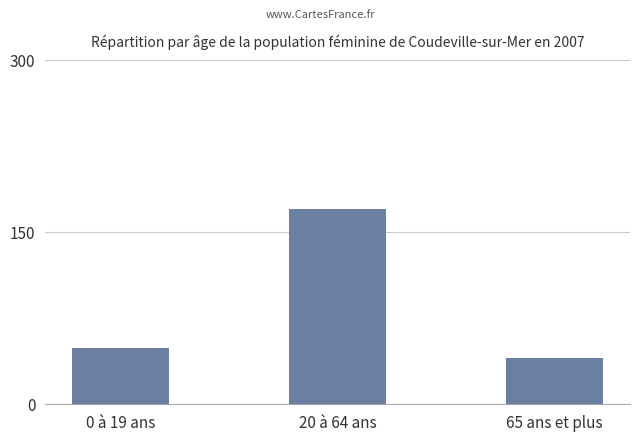

Where does the data first go above 48?

0 à 19 ans